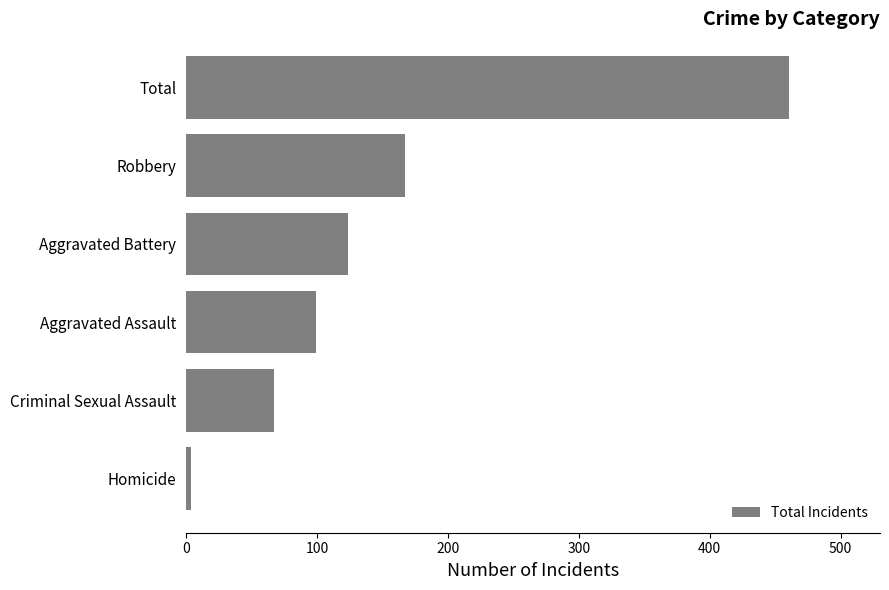

What is the minimum value shown in the chart?

4